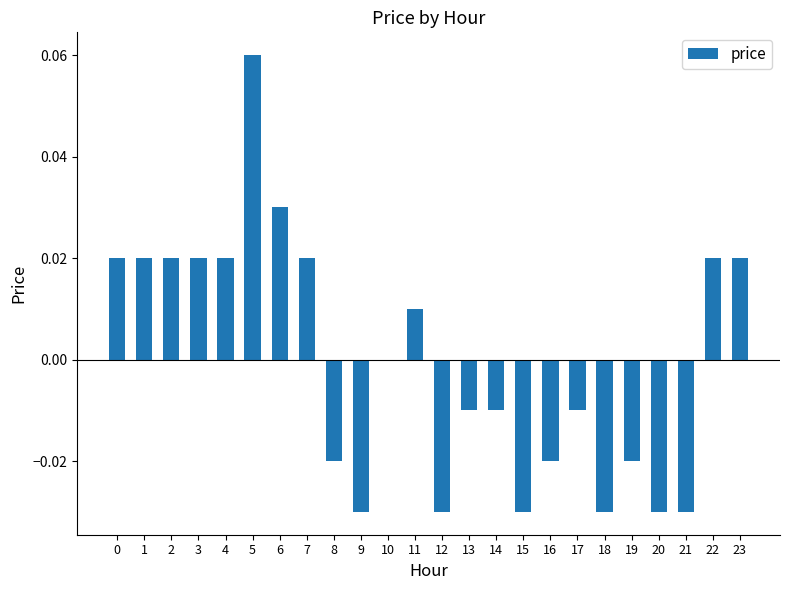

The value at 6 is 0.0. True or false?

True